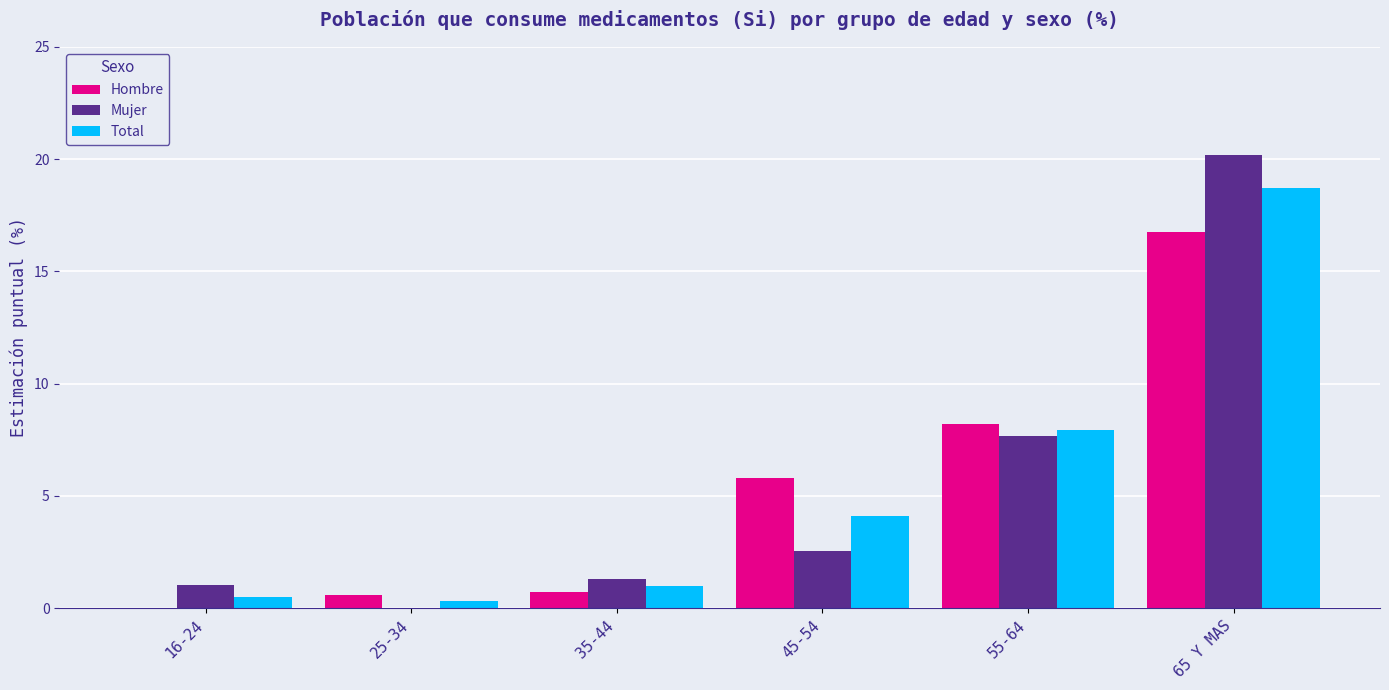

Where is Total nearest to the value 9?

55-64